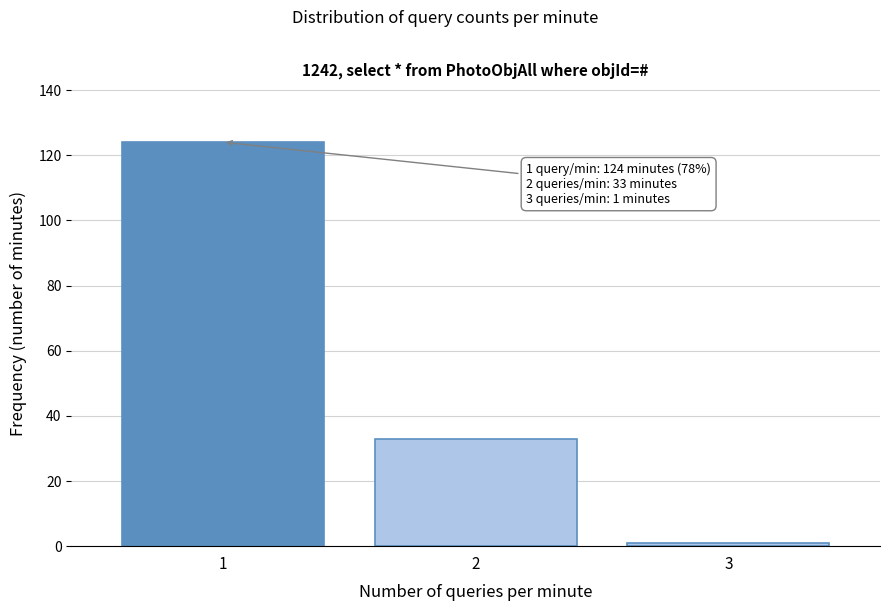

Reading left to right, what are all the values shown in this chart?

1=124	2=33	3=1